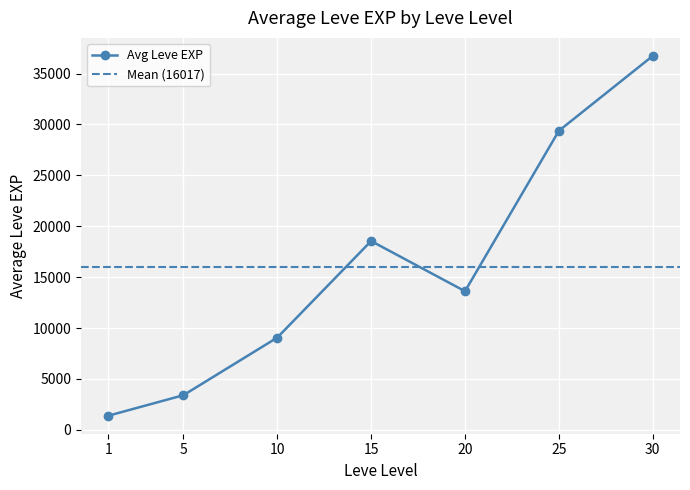

The value of Avg Leve EXP at 1 is 1380. True or false?

True